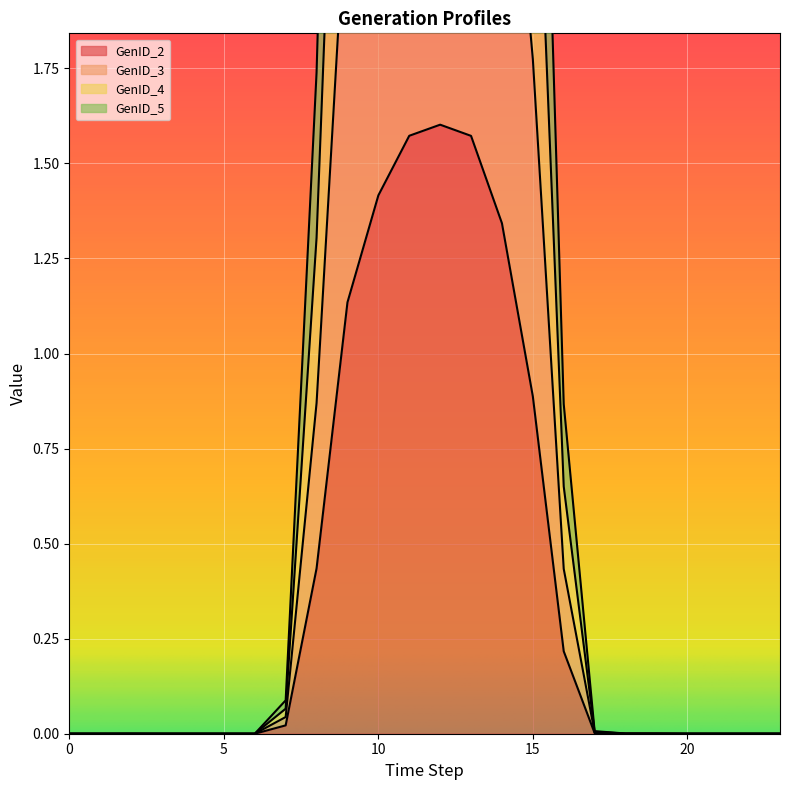

Is the value of GenID_3 at 18 greater than the value of GenID_5 at 3?

Yes